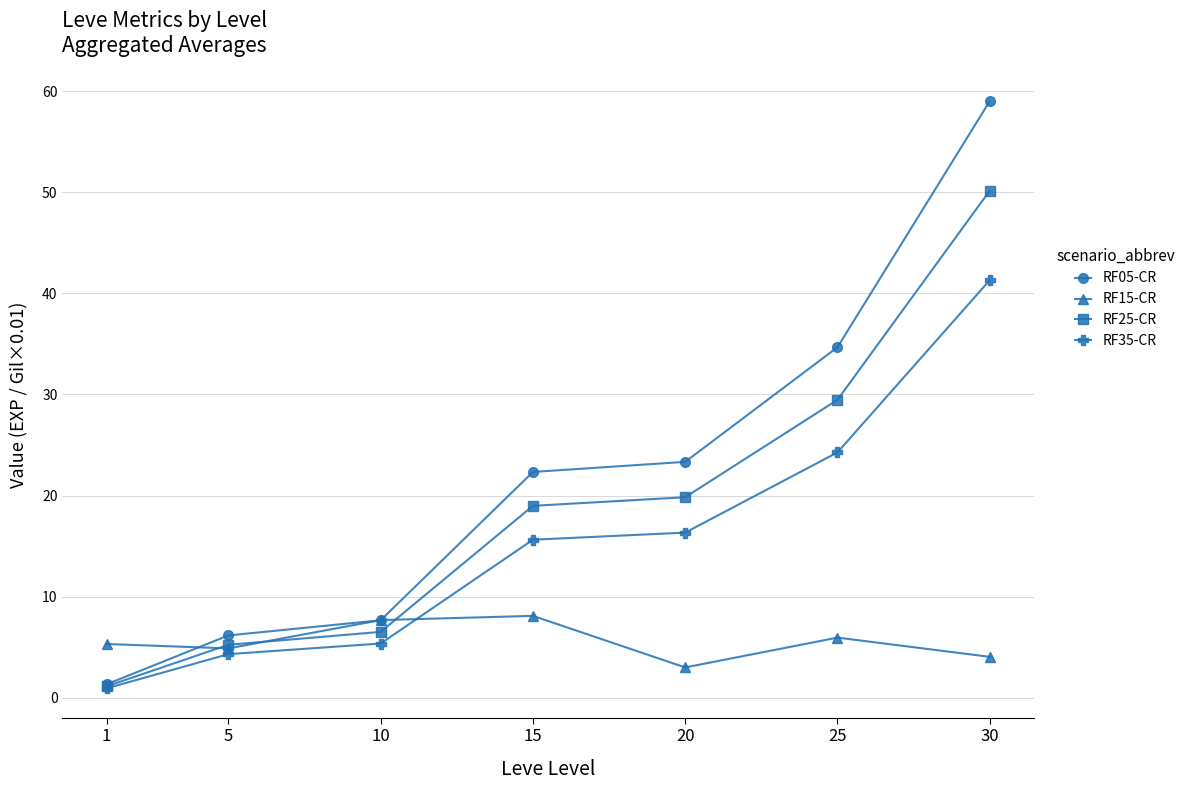

The RF15-CR series shows 5.3 at 1. True or false?

True